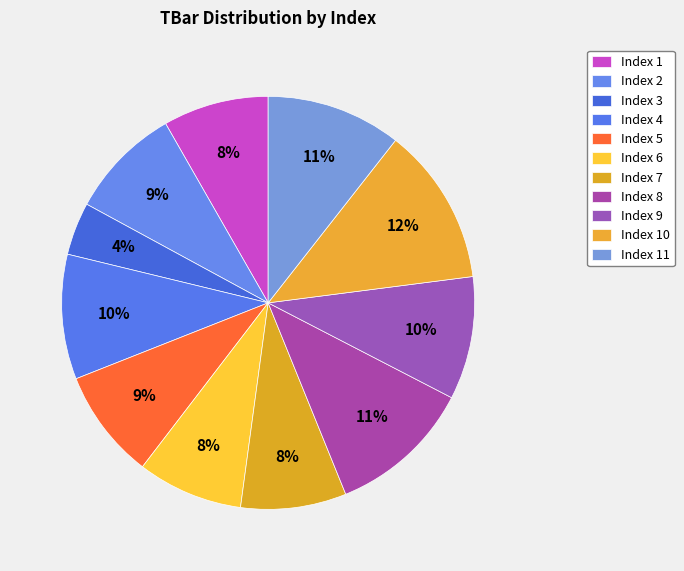

How many slices are in this pie chart?

11